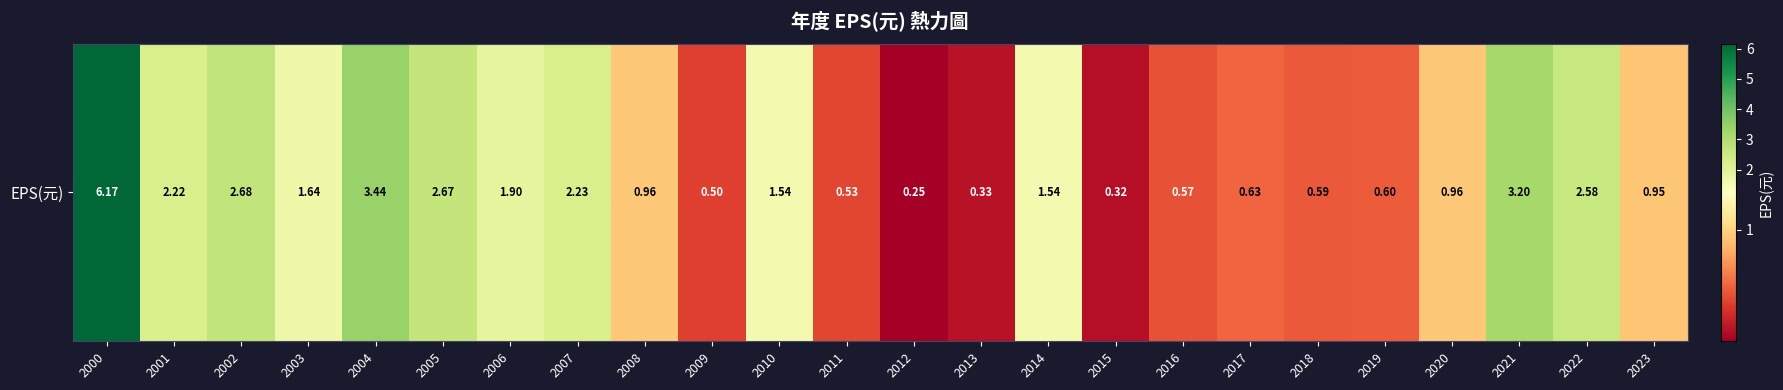

What is the difference between the maximum and minimum values?

5.9